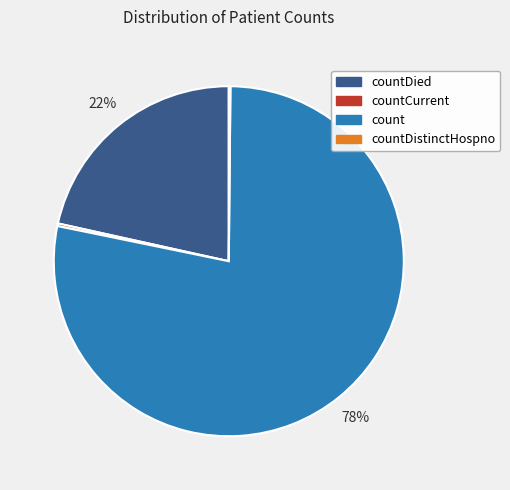

To the nearest percent, what is the difference between the largest and smallest slice percentages?

78%